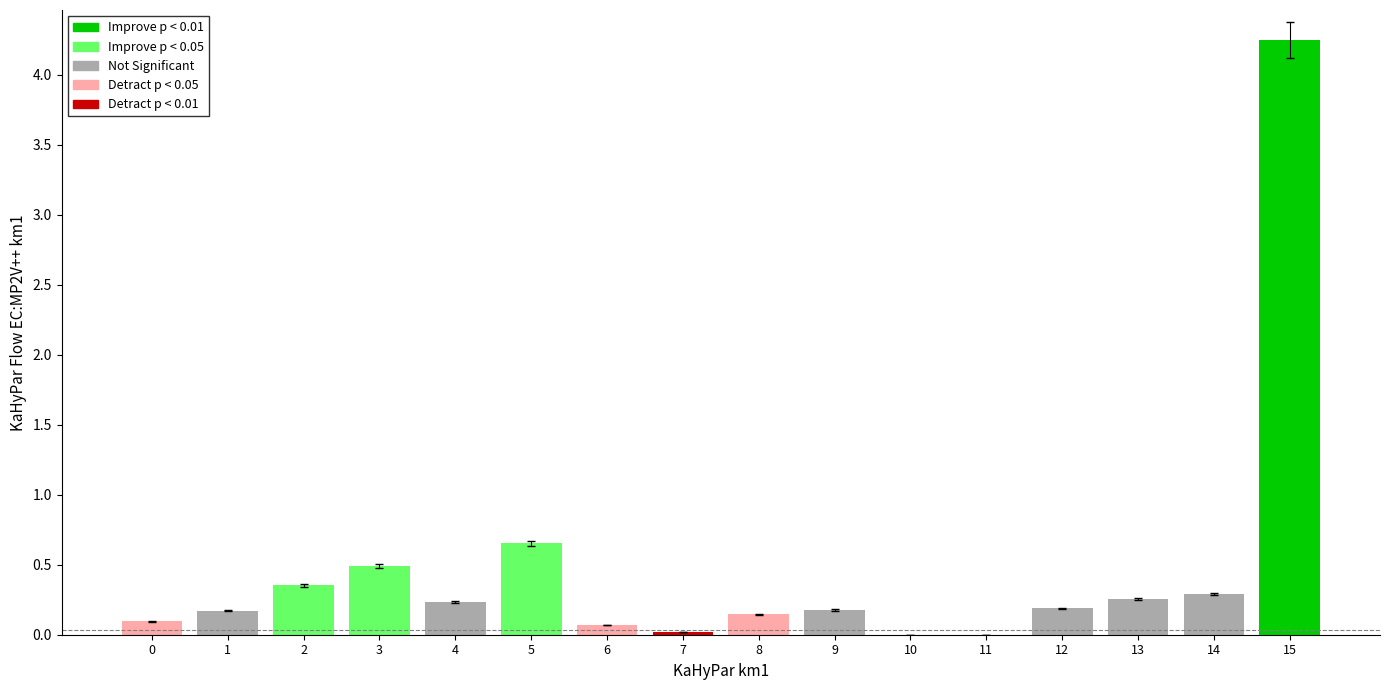

Between 14 and 2, which is larger?

2